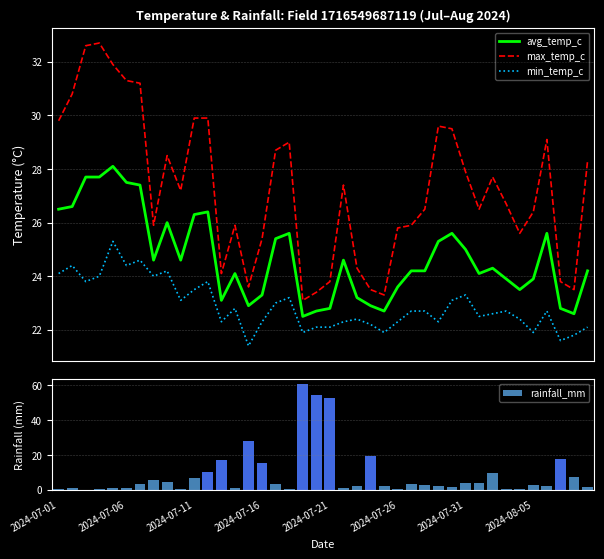

What is the minimum value for avg_temp_c?

22.5